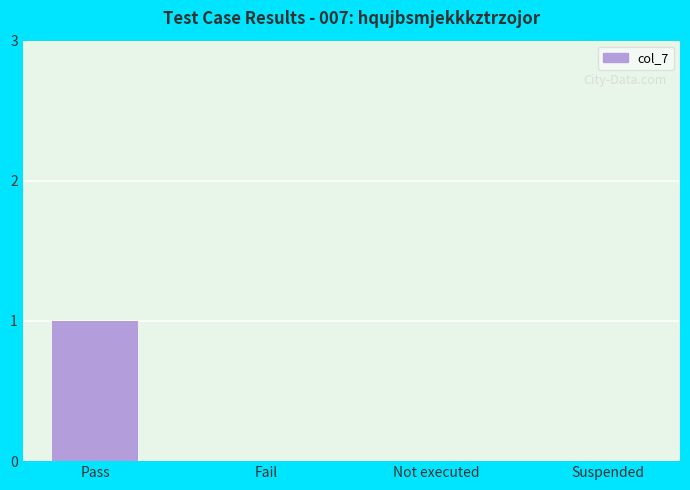

What is the sum of all values?

1